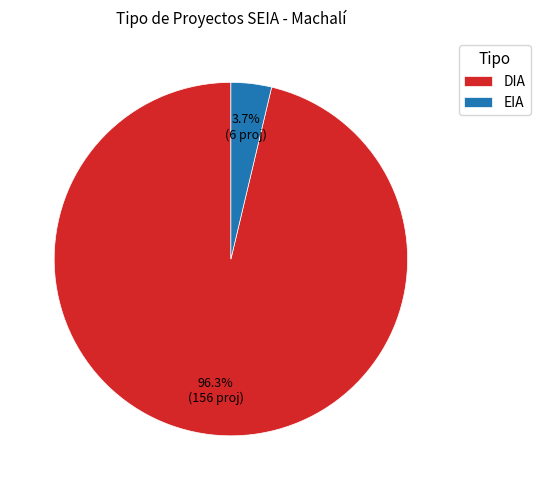

How many slices are in this pie chart?

2